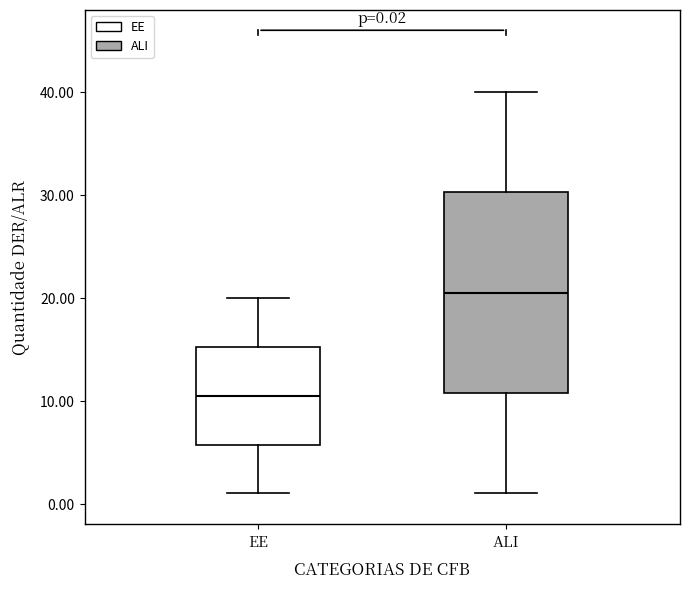

Which box's median line is the highest?

ALI